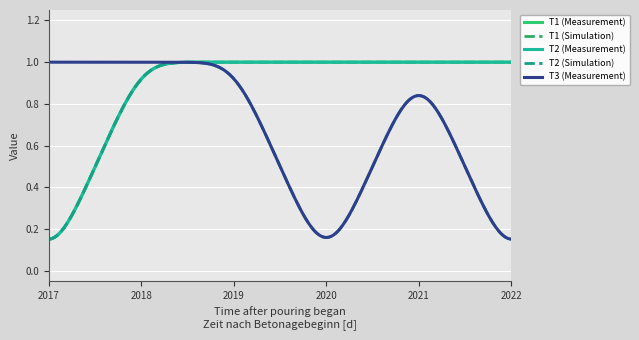

Does the chart display data point markers on the line(s)?

No